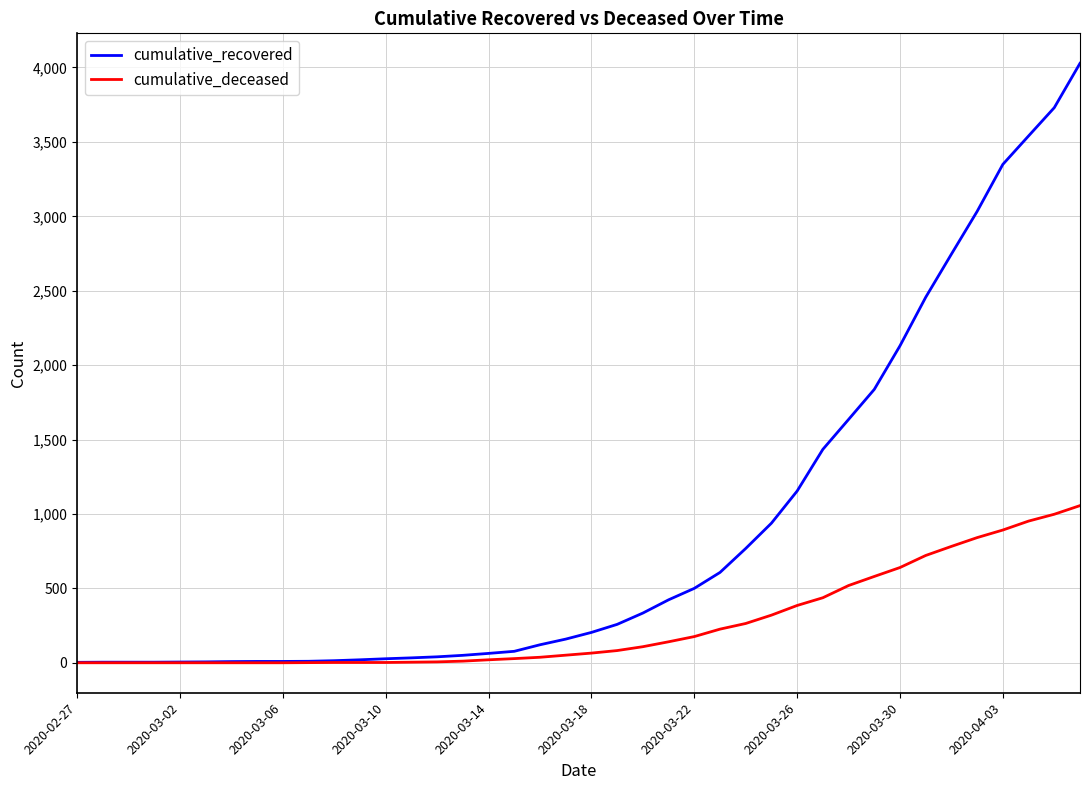

Which series has the largest total across all categories?

cumulative_recovered